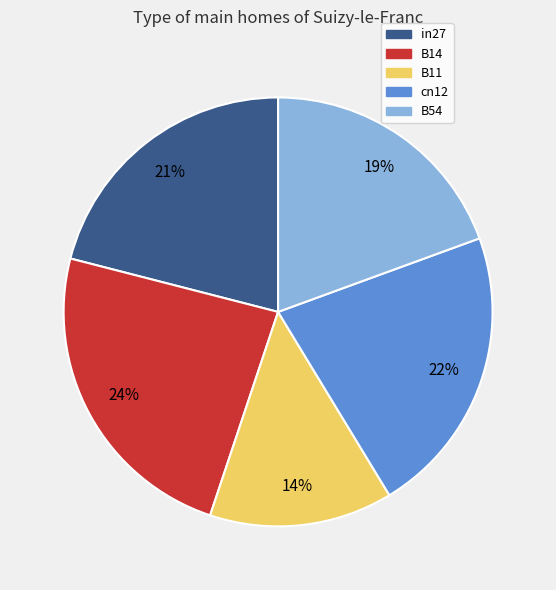

Which has a higher value, B14 or in27?

B14